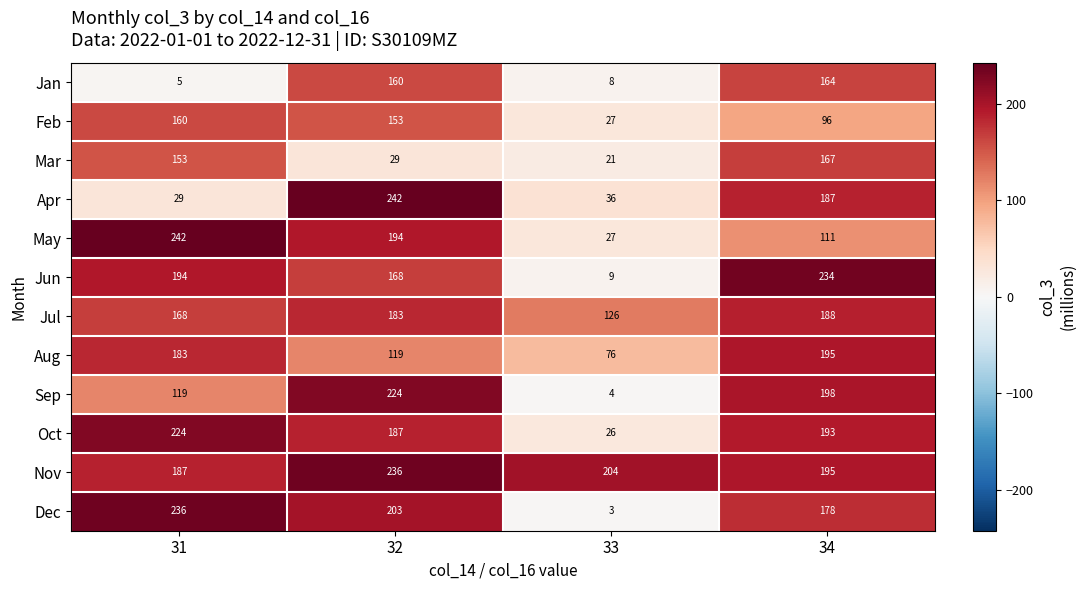

Rank the categories by Jul value from highest to lowest.

34, 32, 31, 33